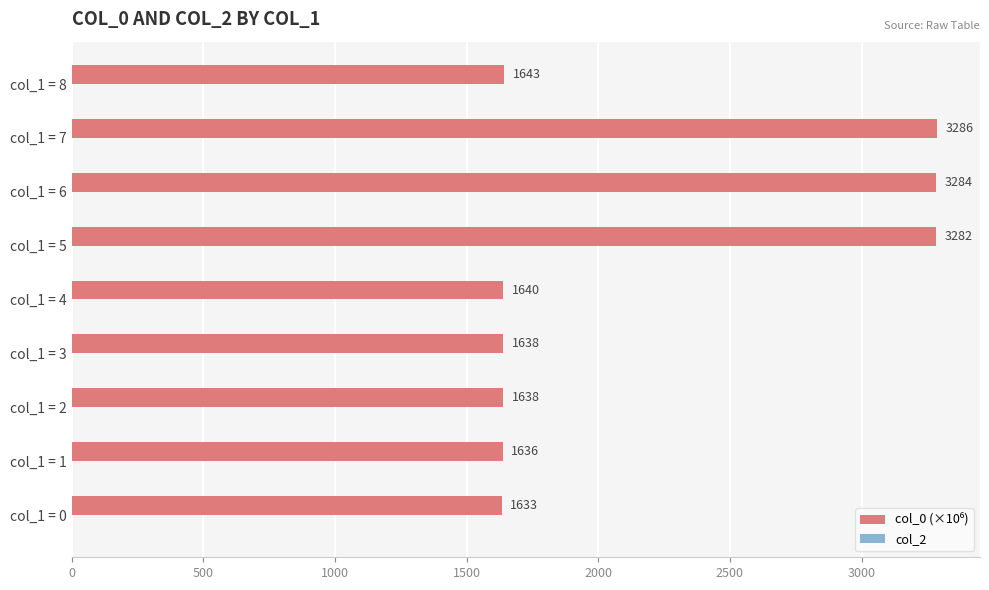

True or false: the data shows 5393.7 at col_1 = 7.

False